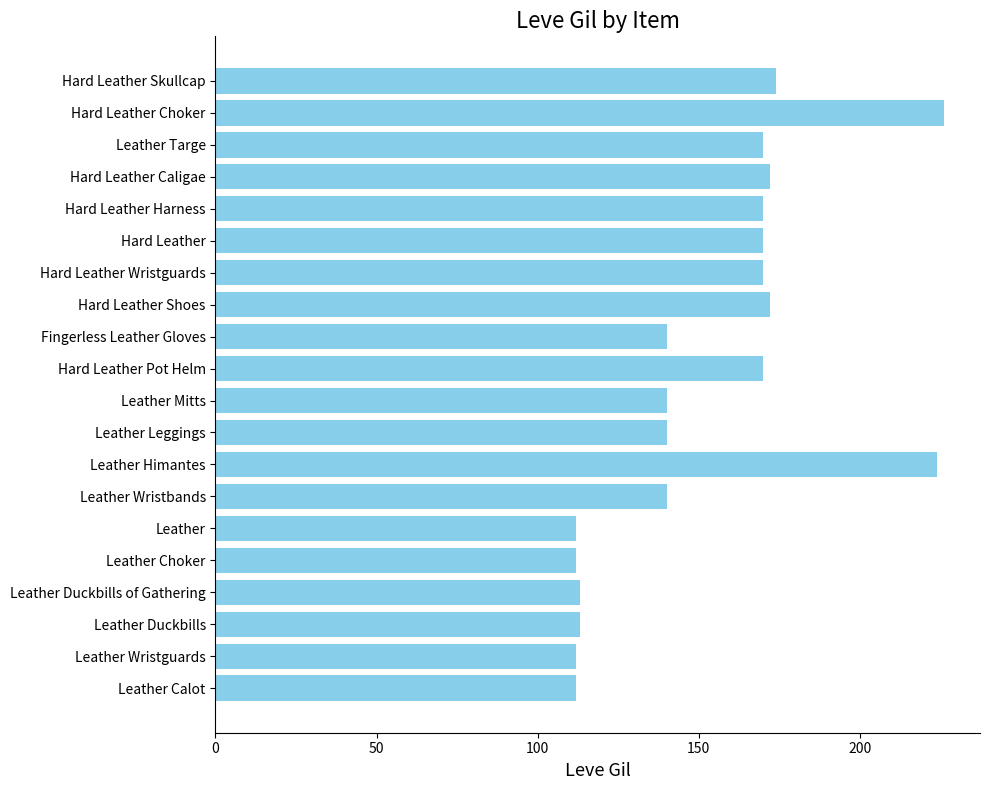

What is the minimum value shown in the chart?

112